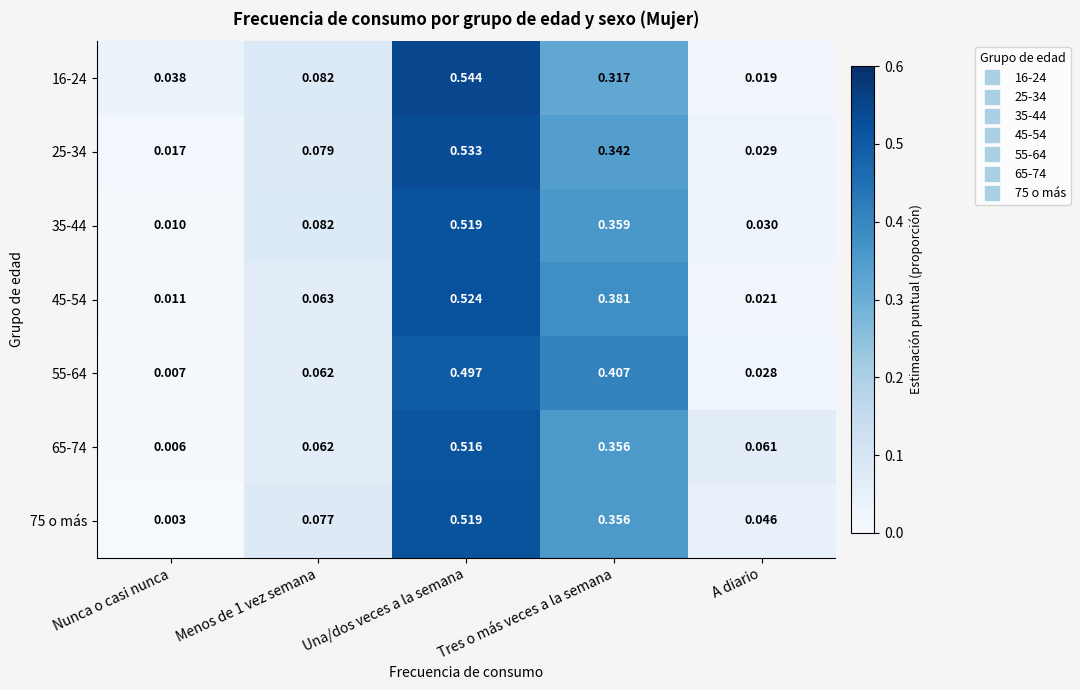

At which category is the sum across all series the highest?

Una/dos veces a la semana